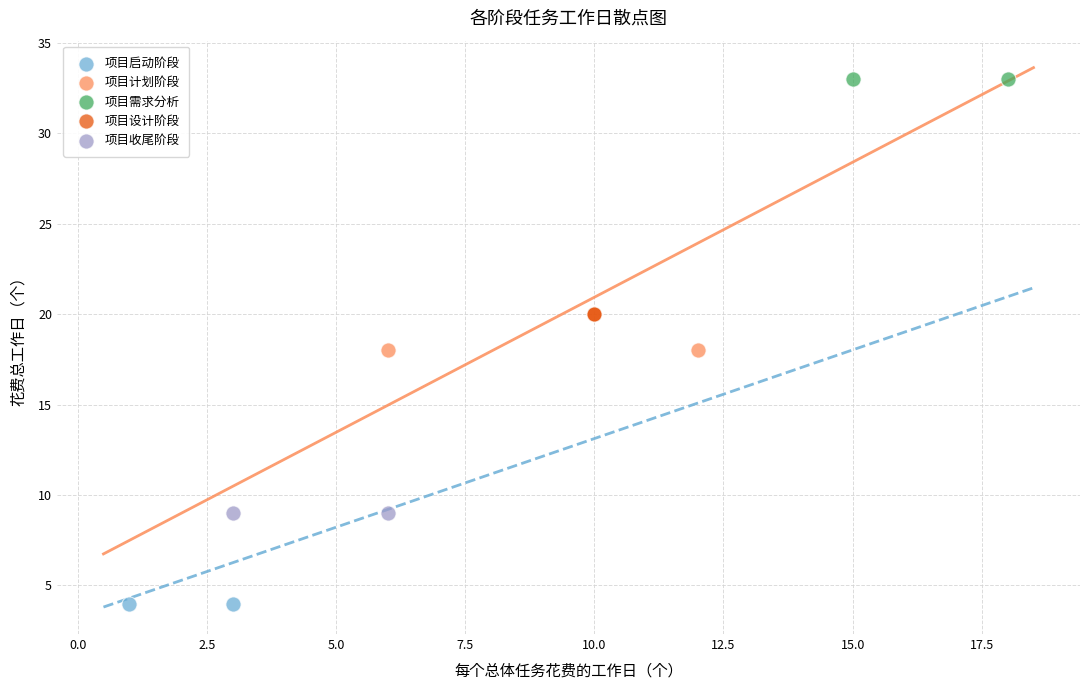

Which series contains the lowest Y value?

项目启动阶段